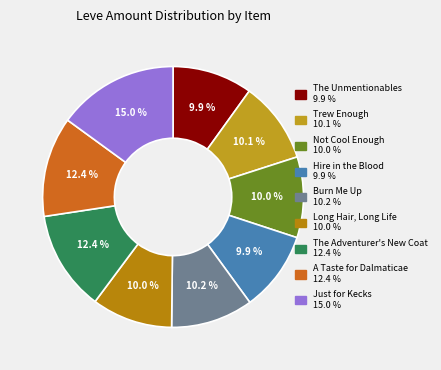

Rank the categories by value from lowest to highest.

The Unmentionables, Hire in the Blood, Not Cool Enough, Long Hair, Long Life, Trew Enough, Burn Me Up, The Adventurer's New Coat, A Taste for Dalmaticae, Just for Kecks